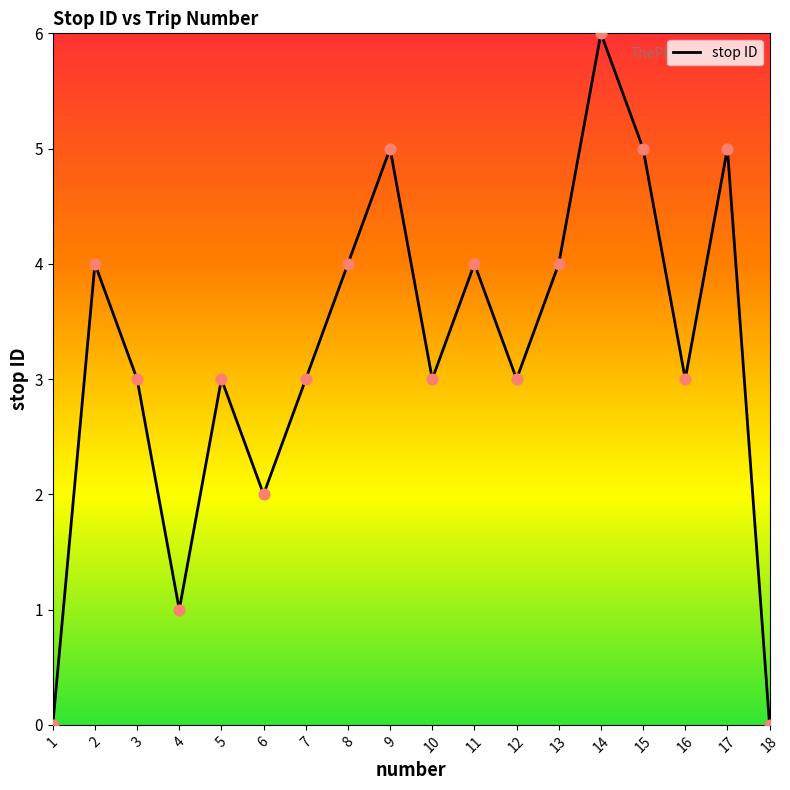

Which has a higher value, 15 or 18?

15